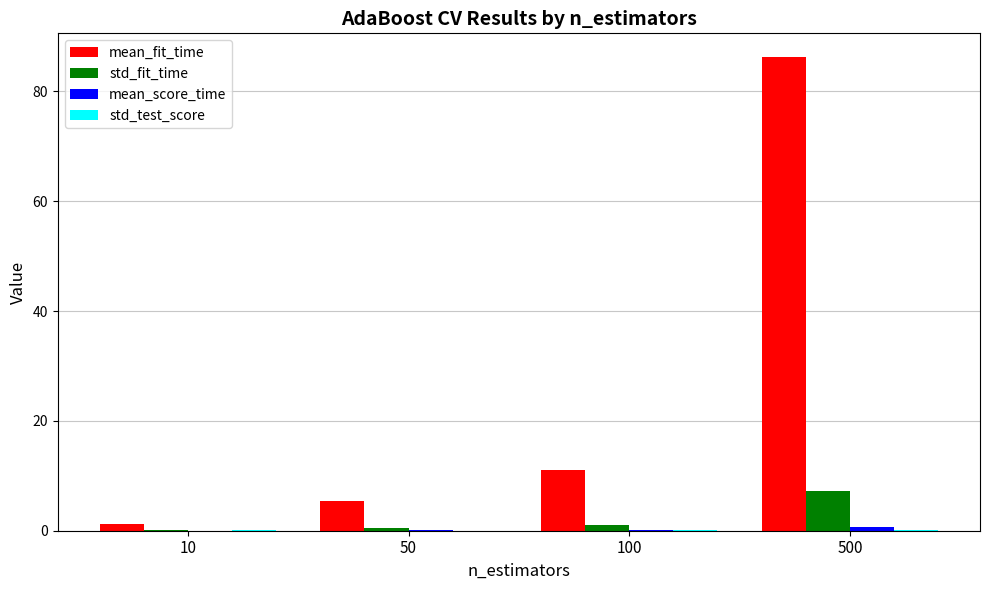

Which series has the largest total across all categories?

mean_fit_time